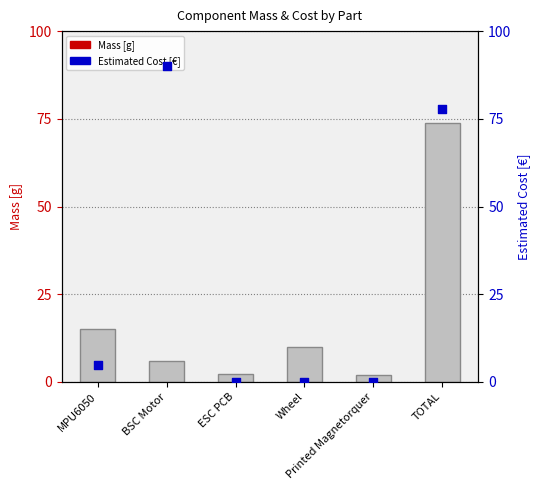

Which series has the largest total across all categories?

Estimated Cost [EUR]